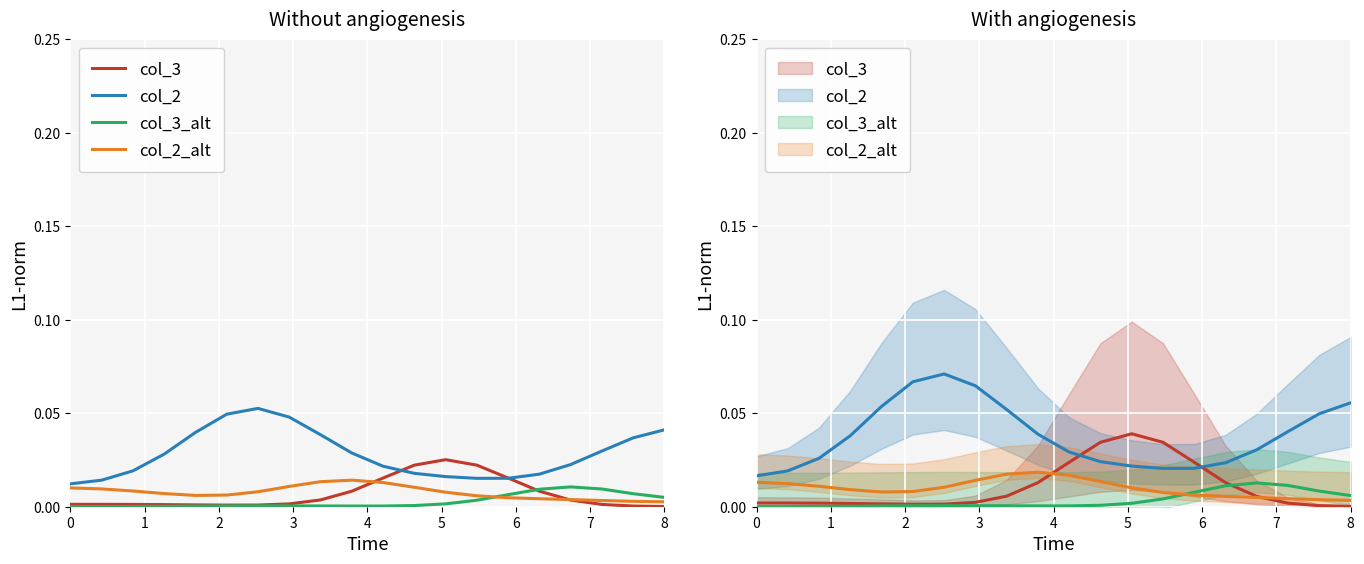

The col_3 series shows 0.0 at 9. True or false?

True